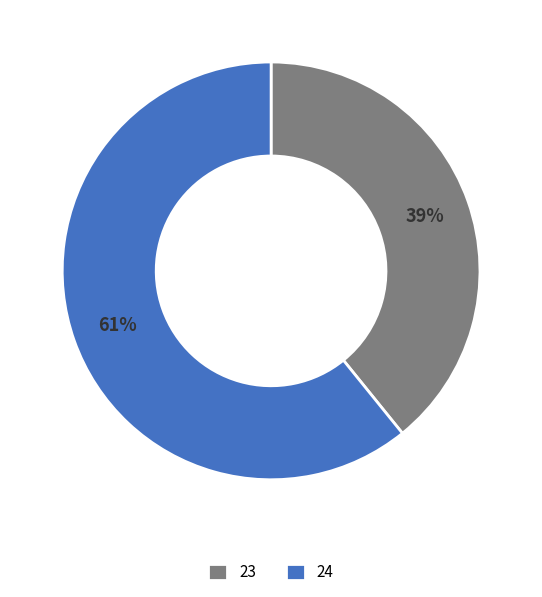

Which slice is the largest?

24